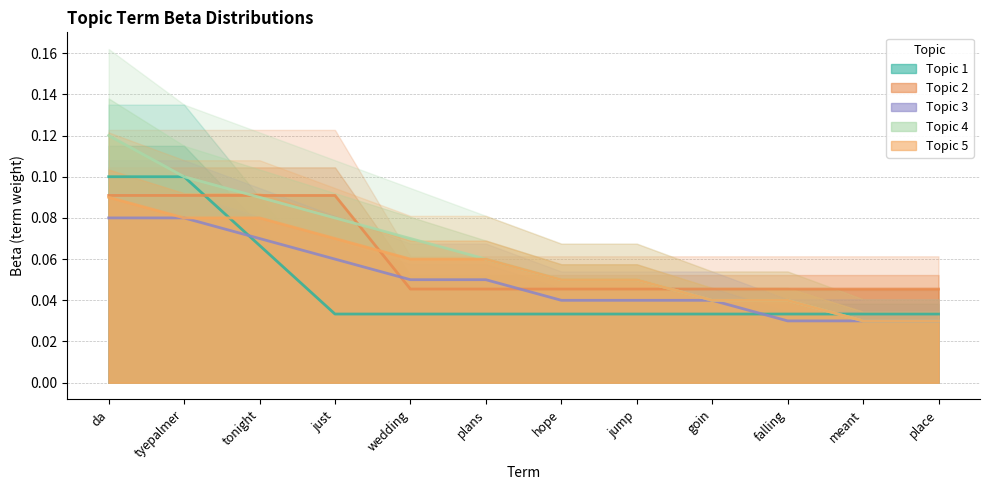

Between da and goin, which is larger?

da